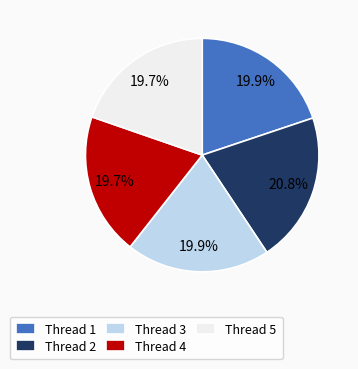

How much of the chart is everything except Thread 2?

79.2%